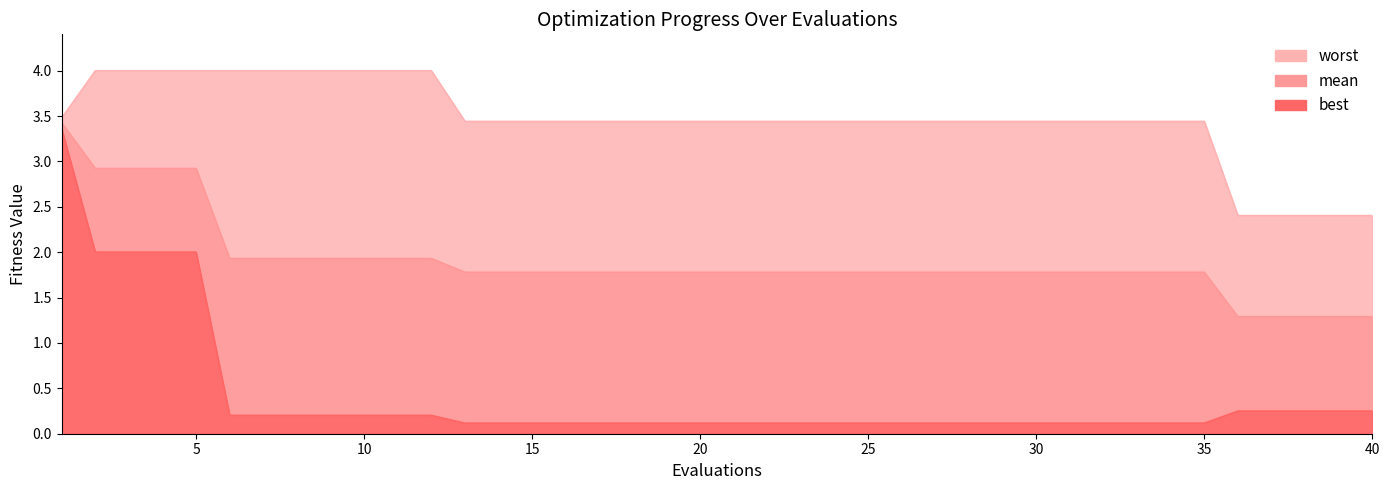

What is the total value across all series at 40?

3.9